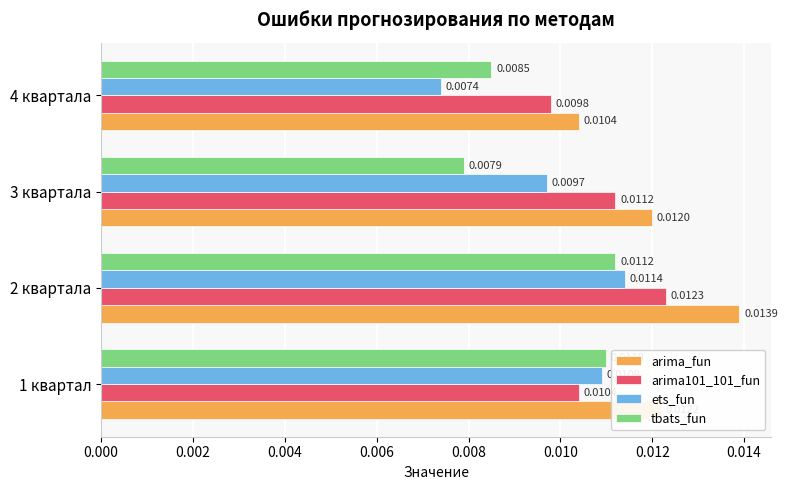

Which series has the largest range (max minus min)?

ets_fun